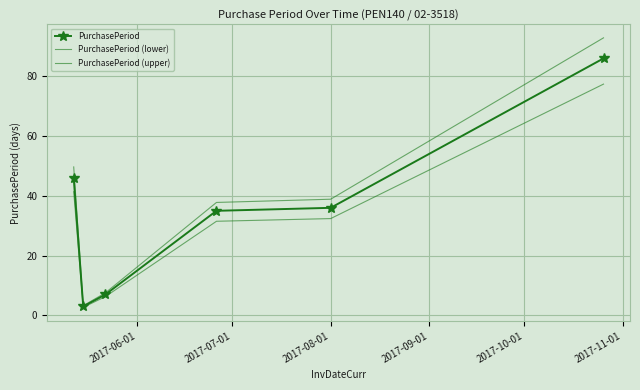

In PurchasePeriod (upper), how many points are lower than both neighbors (excluding endpoints)?

1